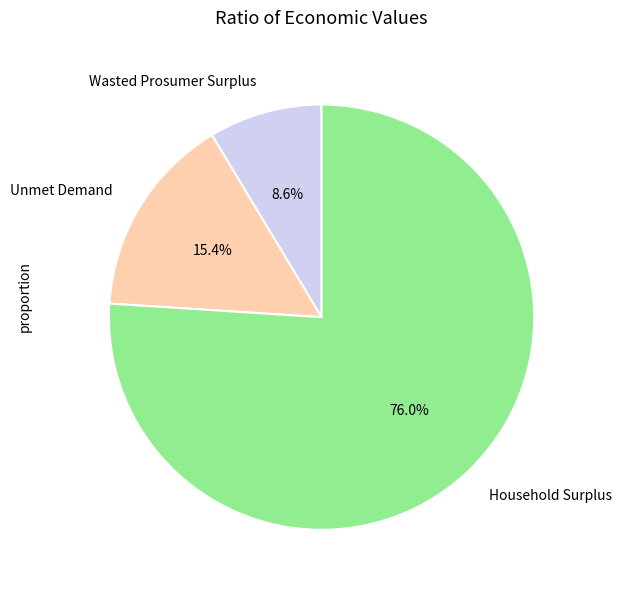

Count the number of slices in the pie.

3